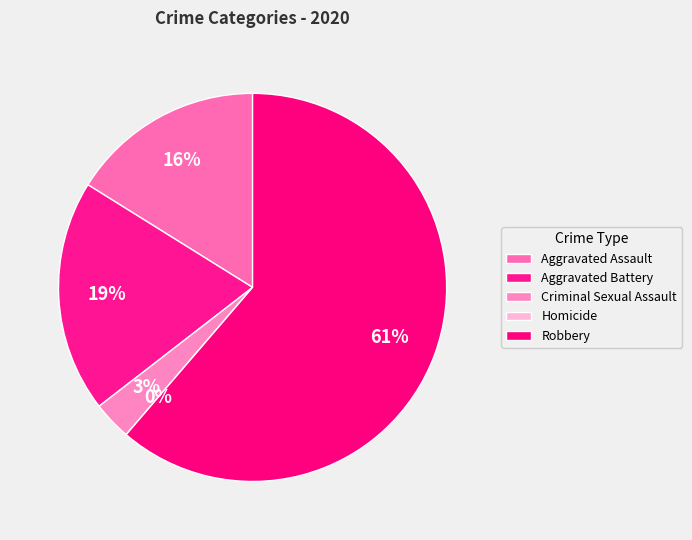

Between Homicide and Criminal Sexual Assault, which is larger?

Criminal Sexual Assault